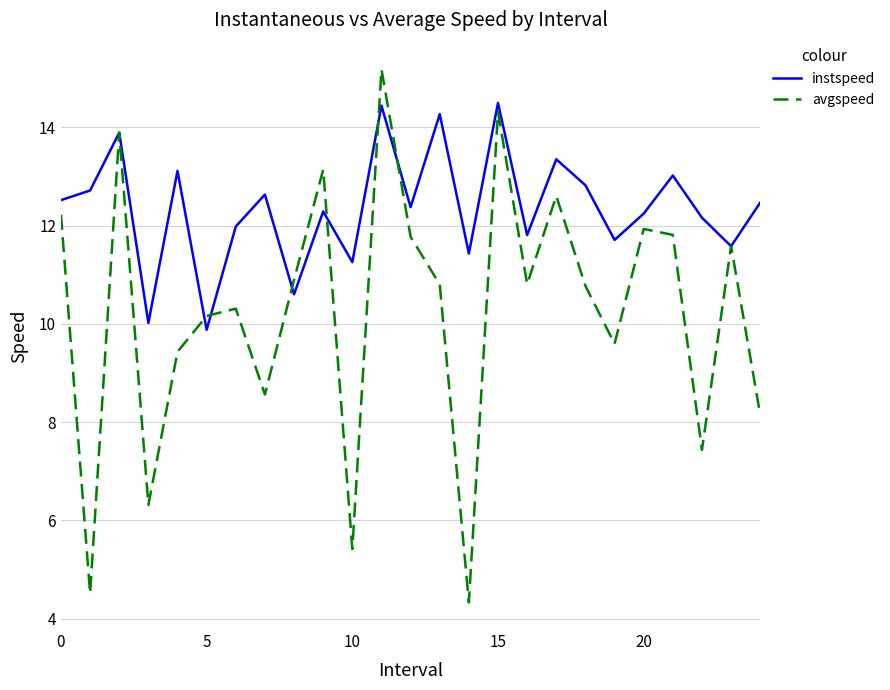

What is the greatest value displayed?

15.2